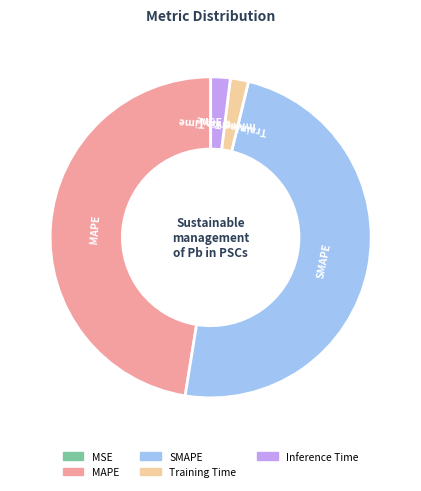

Which has a higher value, SMAPE or MAPE?

SMAPE